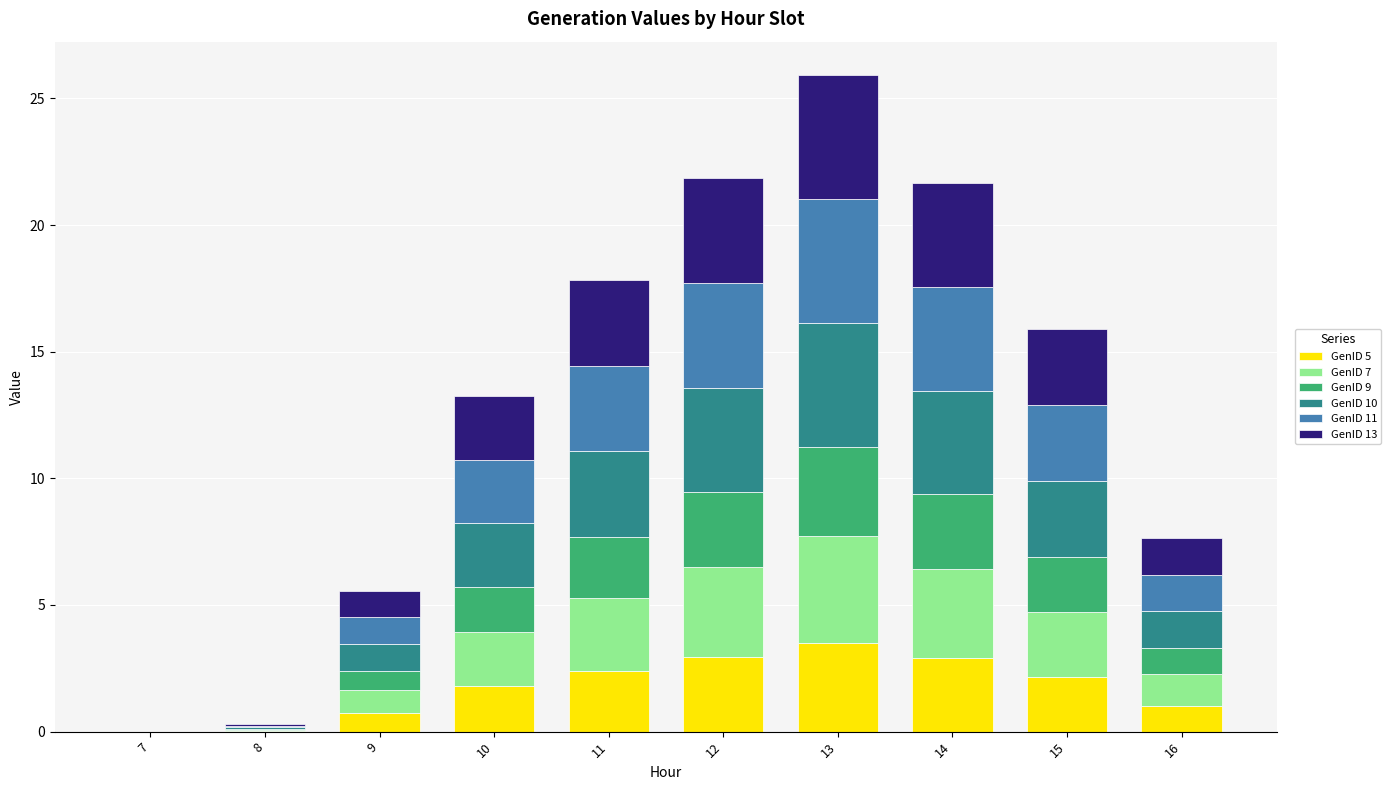

What is the total value across all series at 15?

15.9